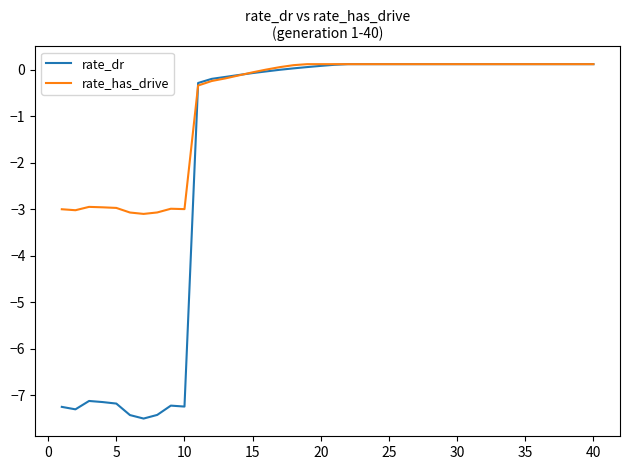

Which series has the largest total across all categories?

rate_has_drive